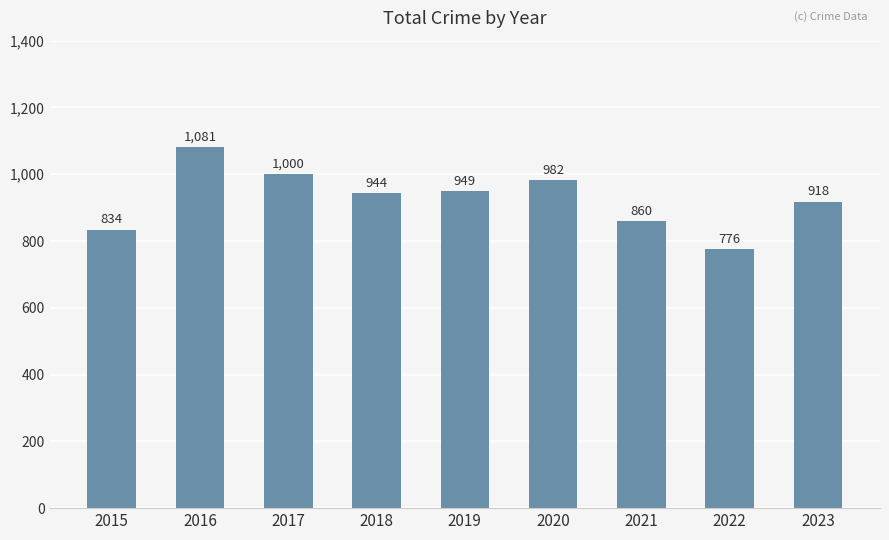

Reading left to right, list all the values displayed in this chart.

2015=834	2016=1081	2017=1000	2018=944	2019=949	2020=982	2021=860	2022=776	2023=918